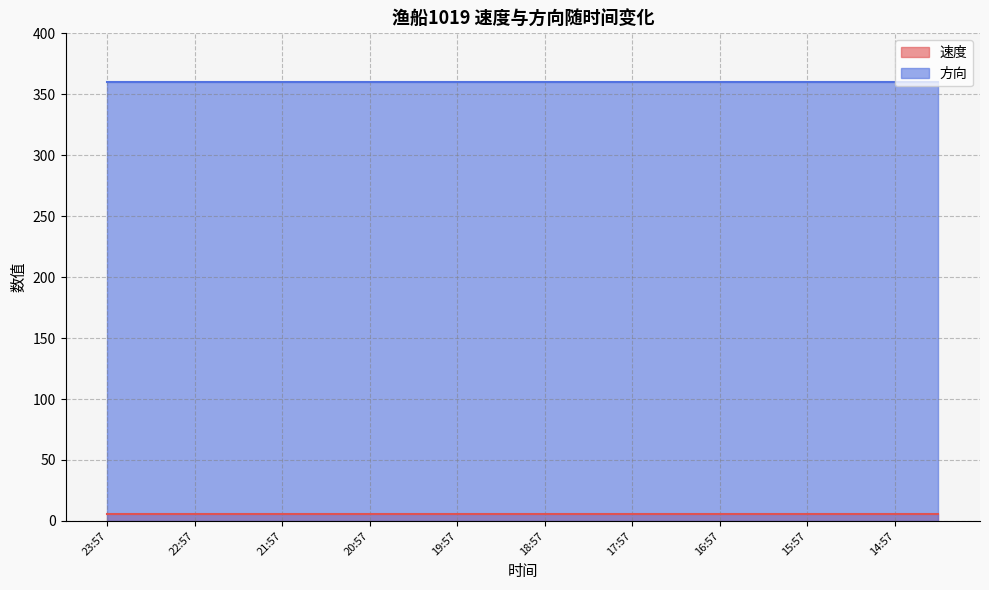

What is the spread (max minus min) of values at 16:57?

354.0